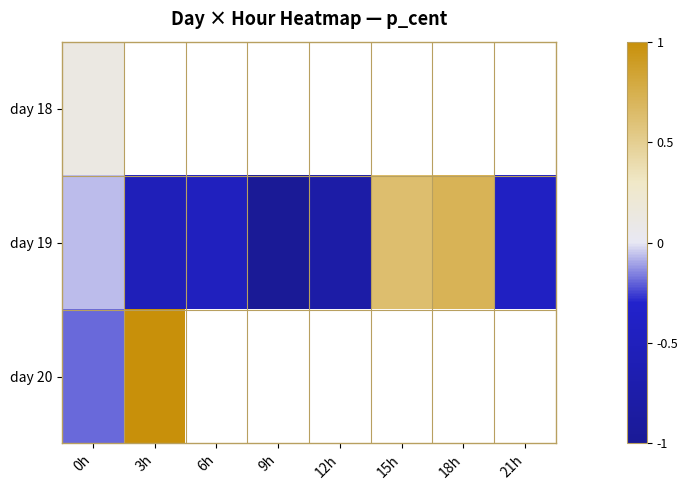

Rank the series by their maximum value, from highest to lowest.

day 20, day 19, day 18